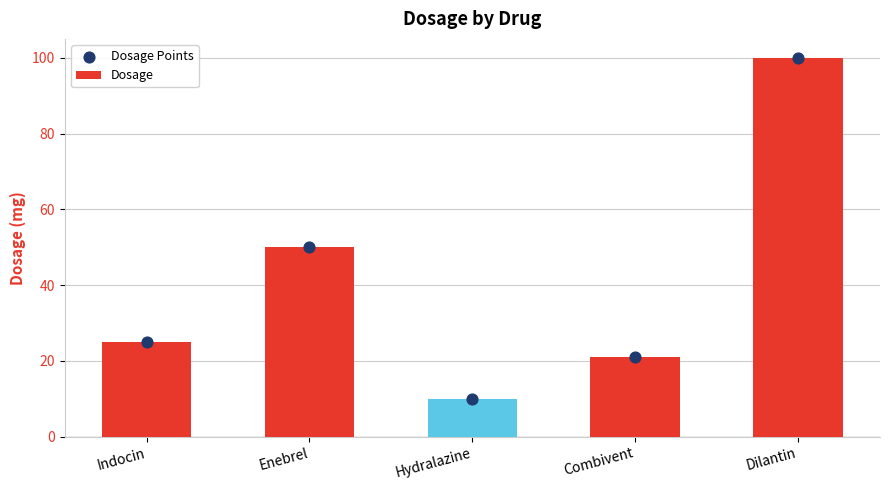

Which series has the widest spread of Y values?

Dosage